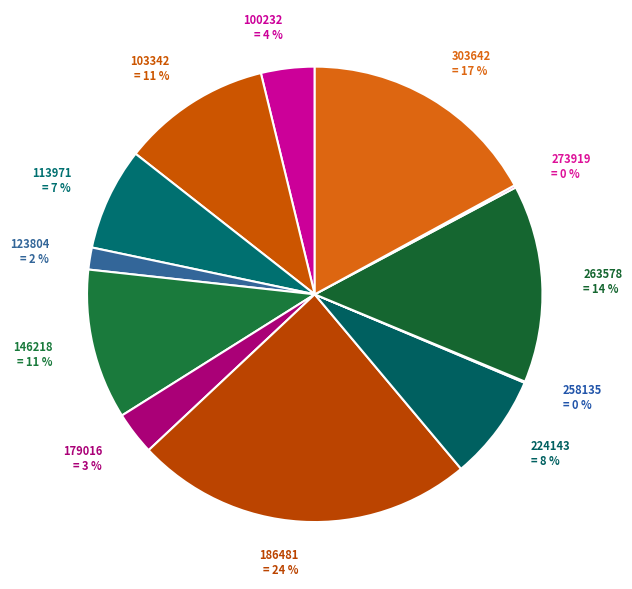

Which category has the biggest portion of the pie?

186481